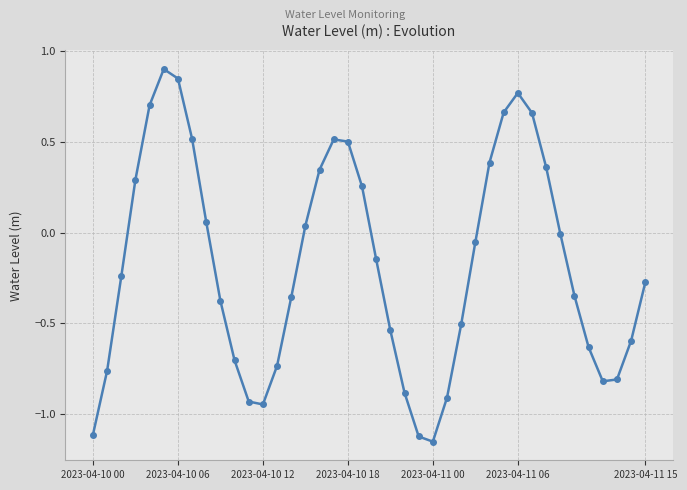

What is the difference between the second highest and second lowest values?

2.0